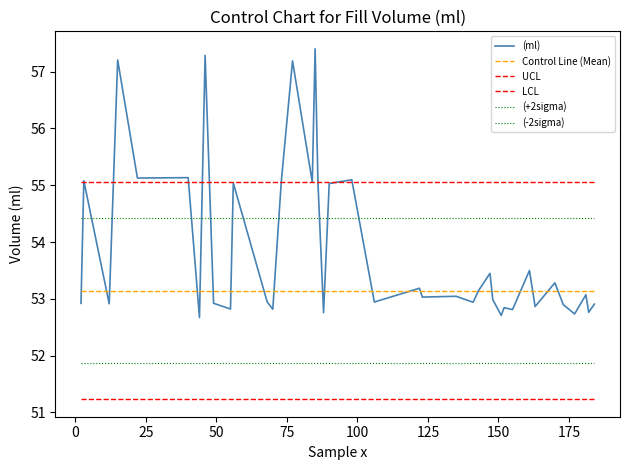

After their last crossing, which series has the higher values: (ml) or UCL?

UCL